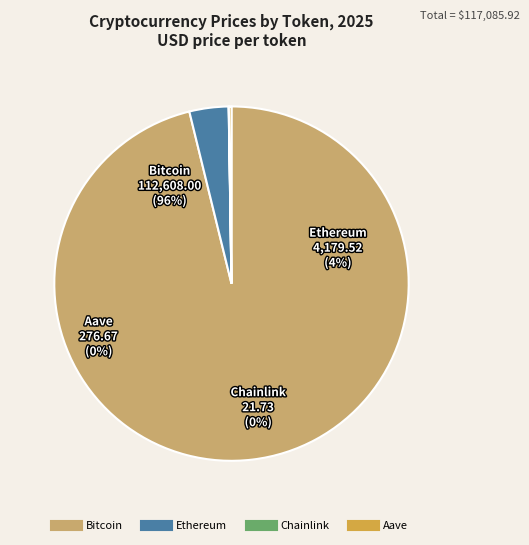

What is the total percentage of Bitcoin and Aave?

96.4%